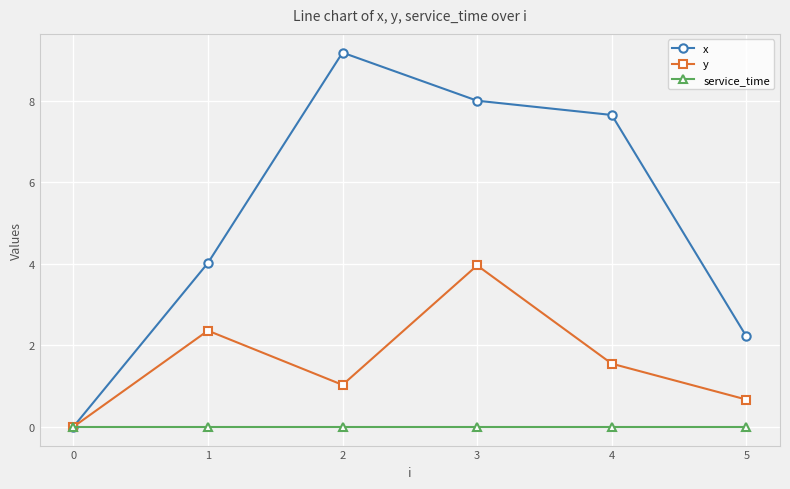

Which series has the largest total across all categories?

x